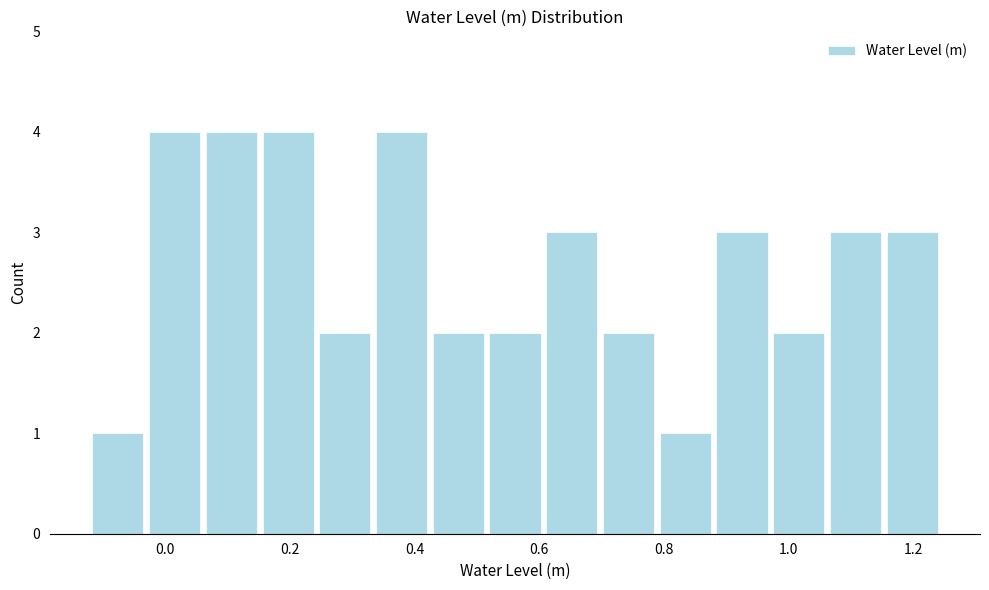

Reading left to right, transcribe this chart: for each bar, give the range it covers on the x-axis and its height. Neither the bar edges nor the heights are printed on the chart, so give them approximately, as read against the axes.

-0.12 to -0.04: 1
-0.04 to 0.06: 4
0.06 to 0.16: 4
0.16 to 0.24: 4
0.24 to 0.34: 2
0.34 to 0.42: 4
0.42 to 0.52: 2
0.52 to 0.60: 2
0.60 to 0.70: 3
0.70 to 0.78: 2
0.78 to 0.88: 1
0.88 to 0.98: 3
0.98 to 1.06: 2
1.06 to 1.16: 3
1.16 to 1.24: 3